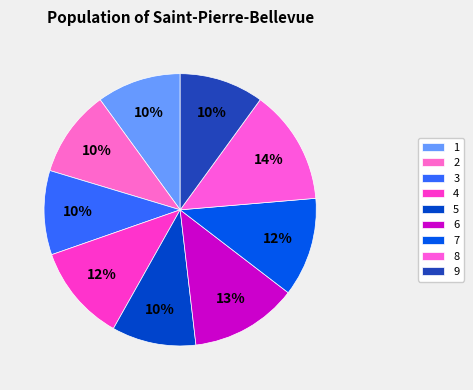

Does 4 represent more than half of the total?

No